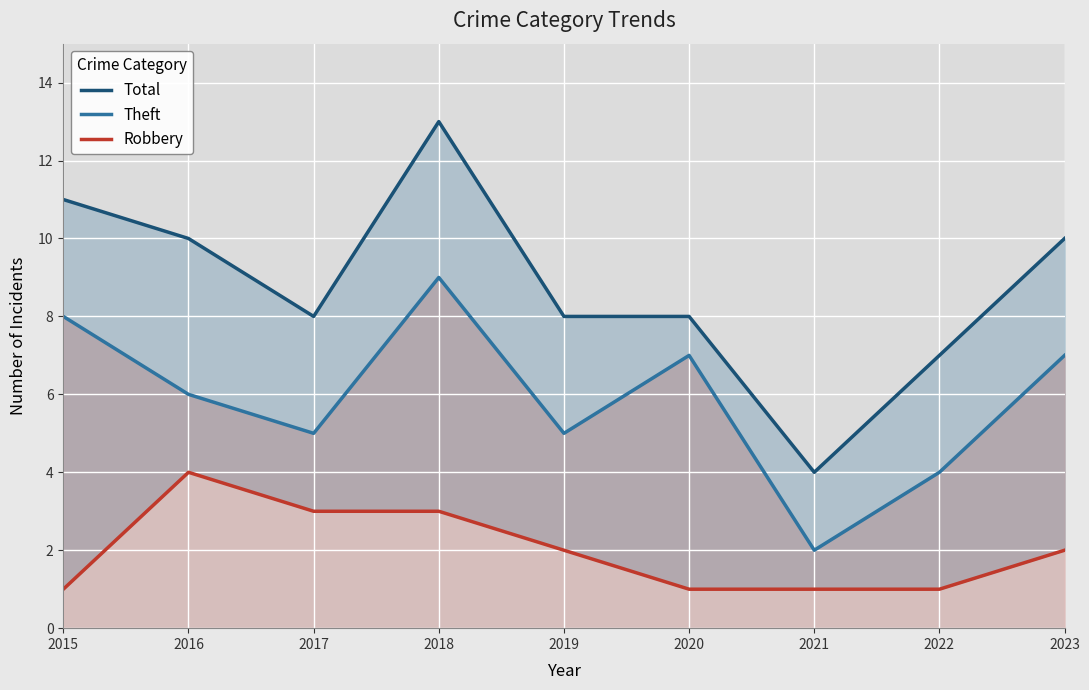

The Robbery series shows 7 at 2016. True or false?

False